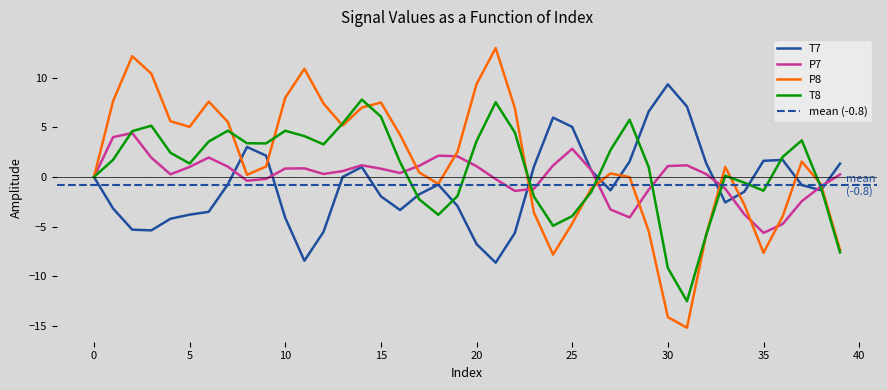

Reading left to right, extract all data points from this chart.

T7: 0=0.0	1=-3.2	2=-5.3	3=-5.4	4=-4.2	5=-3.8	6=-3.5	7=-0.7	8=3.0	9=2.2	10=-4.1	11=-8.4	12=-5.5	13=0.0	14=1.0	15=-1.9	16=-3.3	17=-1.7	18=-0.8	19=-2.9	20=-6.7	21=-8.6	22=-5.6	23=1.0	24=6.0	25=5.0	26=0.6	27=-1.3	28=1.6	29=6.6	30=9.3	31=7.1	32=1.4	33=-2.6	34=-1.5	35=1.6	36=1.7	37=-0.8	38=-1.3	39=1.4
P7: 0=-0.0	1=4.0	2=4.4	3=1.9	4=0.3	5=1.0	6=2.0	7=1.0	8=-0.4	9=-0.2	10=0.9	11=0.9	12=0.3	13=0.6	14=1.2	15=0.8	16=0.4	17=1.1	18=2.2	19=2.1	20=1.1	21=-0.2	22=-1.4	23=-1.2	24=1.2	25=2.8	26=0.7	27=-3.3	28=-4.1	29=-1.3	30=1.1	31=1.2	32=0.3	33=-1.2	34=-3.8	35=-5.6	36=-4.7	37=-2.4	38=-1.0	39=0.3
P8: 0=-0.0	1=7.6	2=12.2	3=10.4	4=5.6	5=5.1	6=7.6	7=5.5	8=0.2	9=1.1	10=8.0	11=10.9	12=7.4	13=5.2	14=7.0	15=7.5	16=4.3	17=0.5	18=-0.7	19=2.5	20=9.4	21=13.0	22=7.0	23=-3.6	24=-7.8	25=-4.7	26=-1.1	27=0.4	28=-0.0	29=-5.5	30=-14.1	31=-15.2	32=-5.8	33=1.0	34=-2.8	35=-7.6	36=-4.0	37=1.6	38=-0.7	39=-7.3
T8: 0=0.0	1=1.7	2=4.6	3=5.2	4=2.4	5=1.4	6=3.6	7=4.7	8=3.4	9=3.4	10=4.7	11=4.1	12=3.3	13=5.4	14=7.8	15=6.1	16=1.5	17=-2.2	18=-3.8	19=-1.9	20=3.6	21=7.5	22=4.5	23=-2.0	24=-4.9	25=-3.9	26=-1.5	27=2.7	28=5.8	29=1.0	30=-9.2	31=-12.5	32=-5.8	33=0.1	34=-0.6	35=-1.4	36=2.0	37=3.7	38=-1.0	39=-7.6